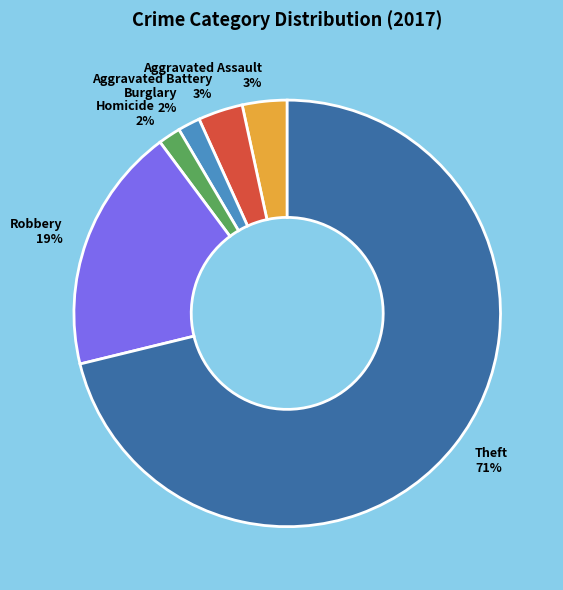

What is the majority slice?

Theft 71%